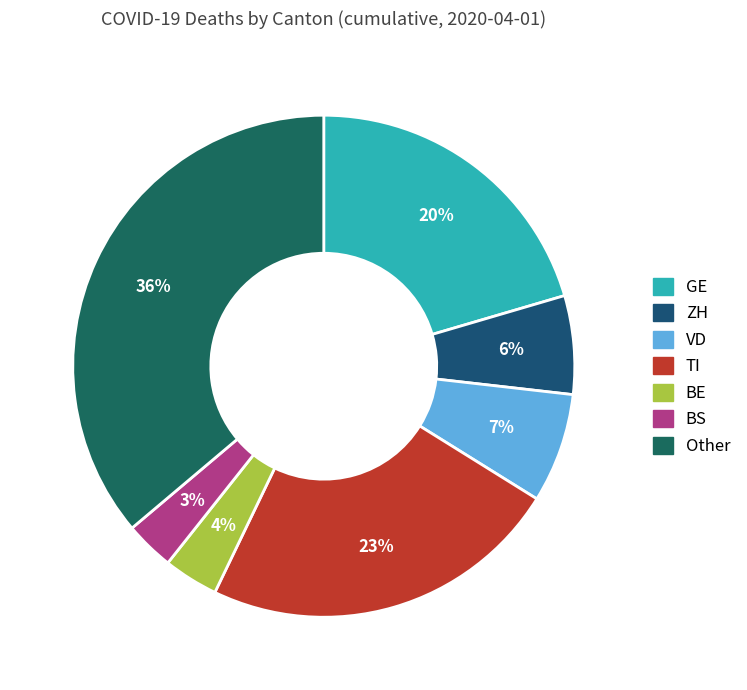

How many segments does this pie chart have?

7